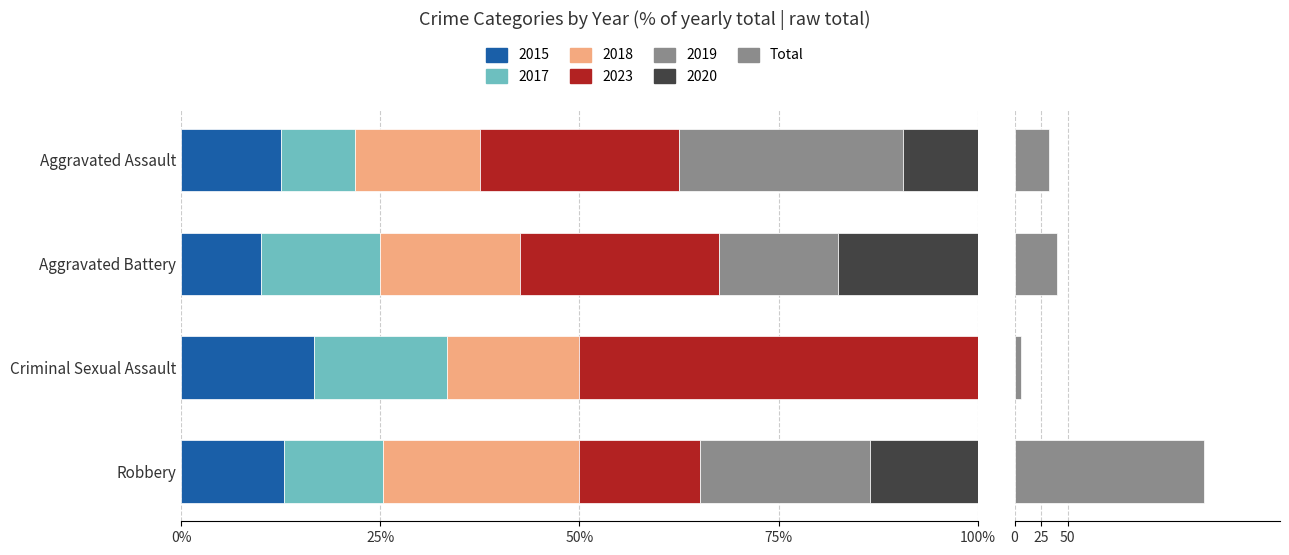

What is the difference between the maximum and second lowest values?

146